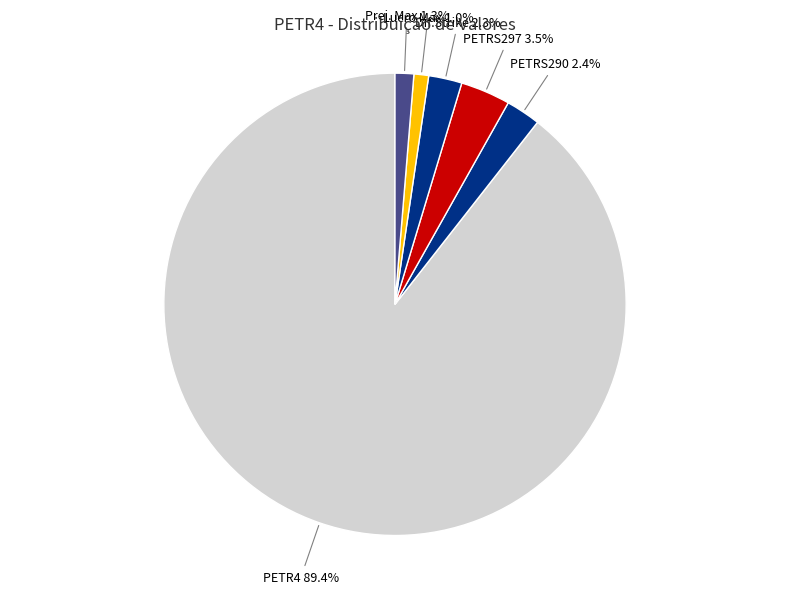

How many segments does this pie chart have?

6